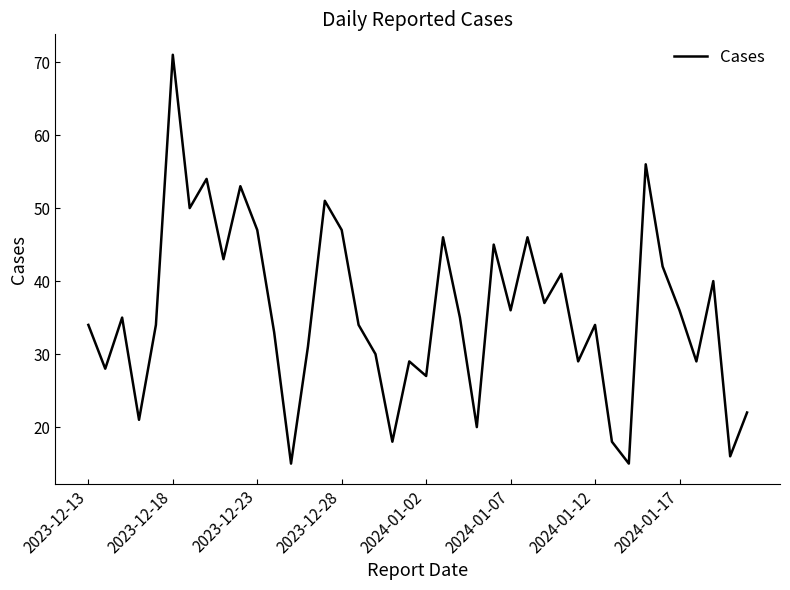

What is the difference between the maximum and minimum values?

56